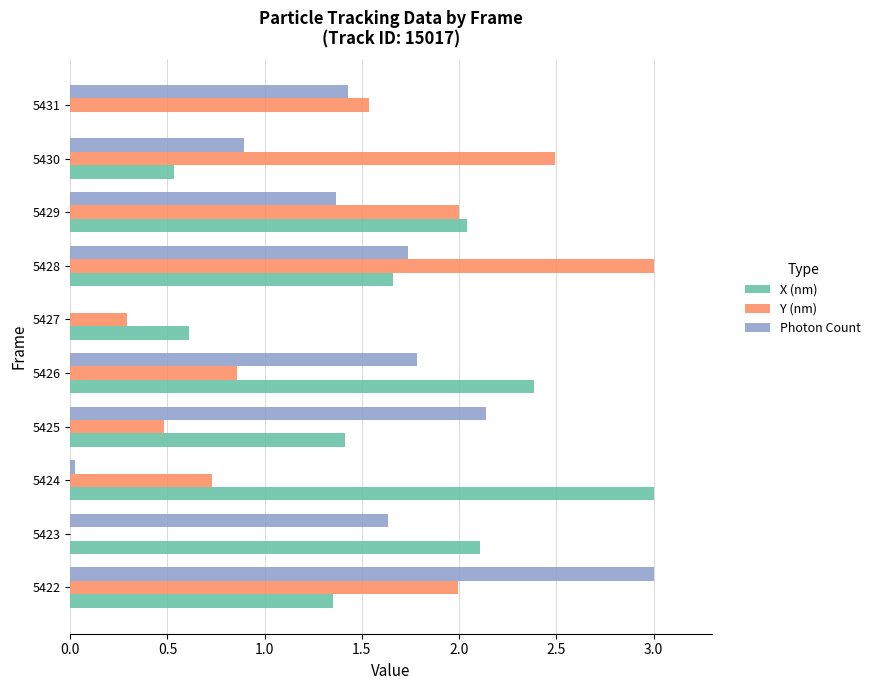

Is it true that Photon Count equals 1.8 at 5429?

False